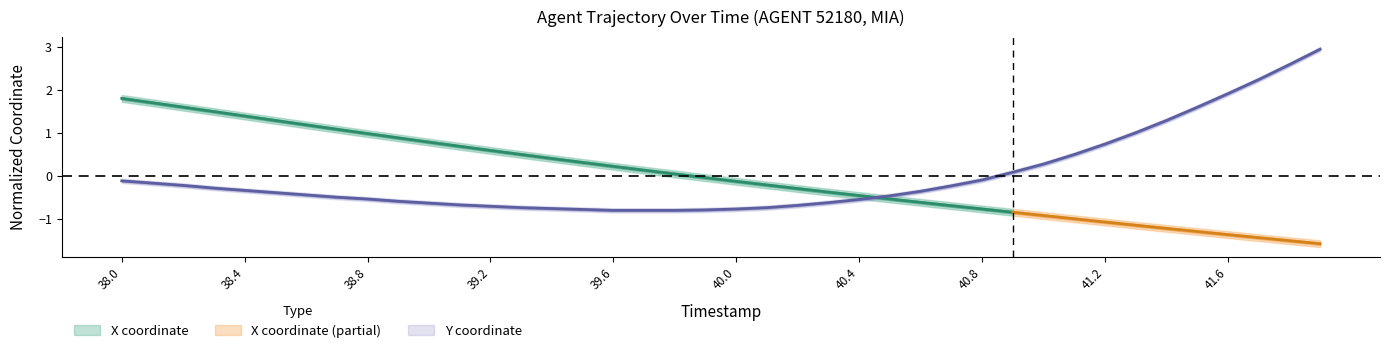

The value at 41.2 is 1.2. True or false?

False